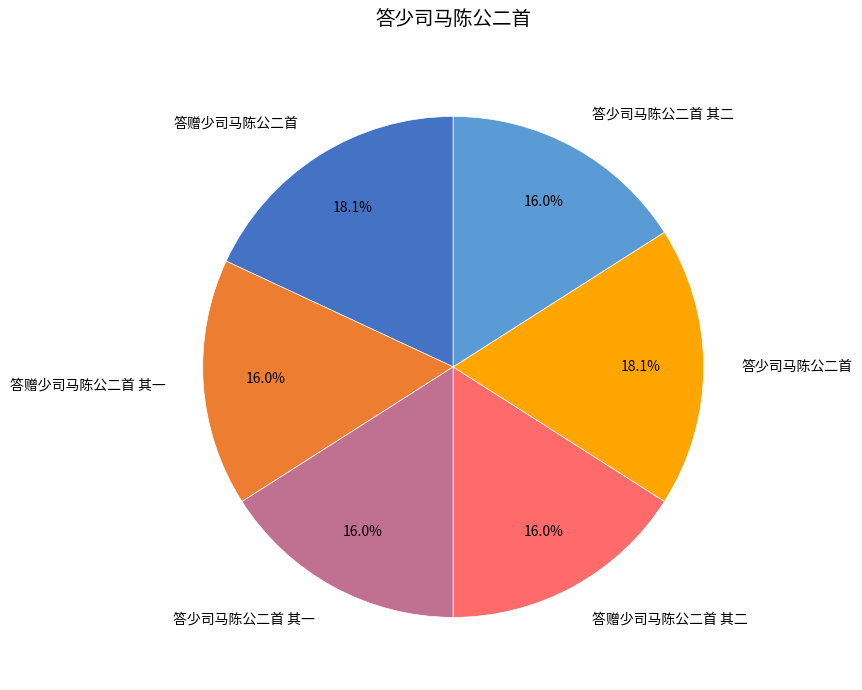

What percentage is NOT represented by 答赠少司马陈公二首 其二?

84.0%